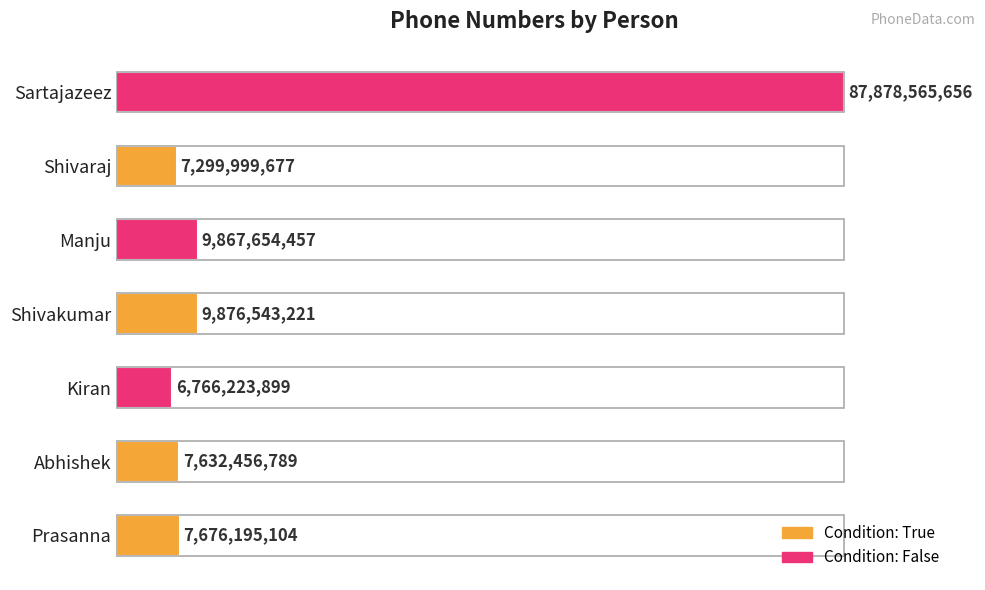

How many bars are there in total?

7